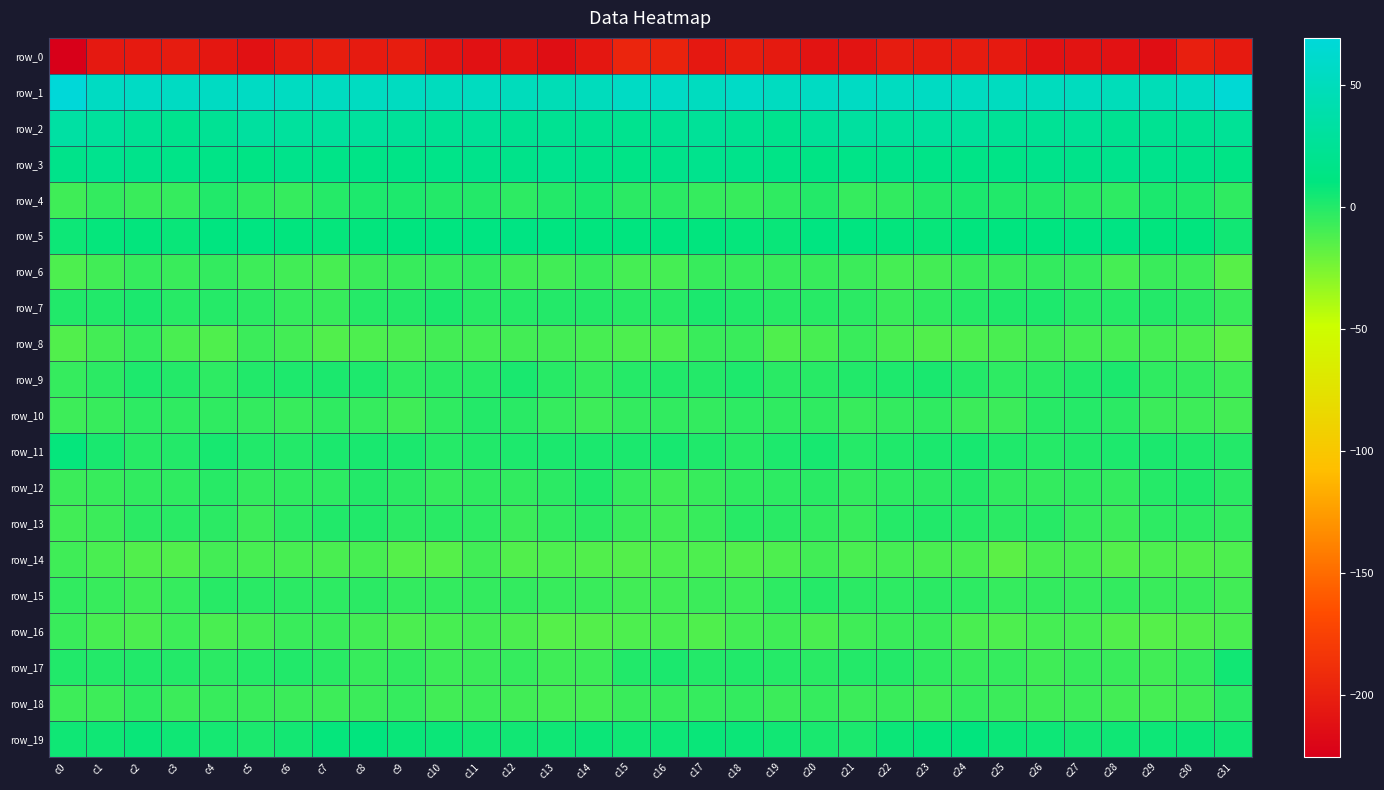

What is the difference between the second highest and second lowest values in the row_13 series?

9.1